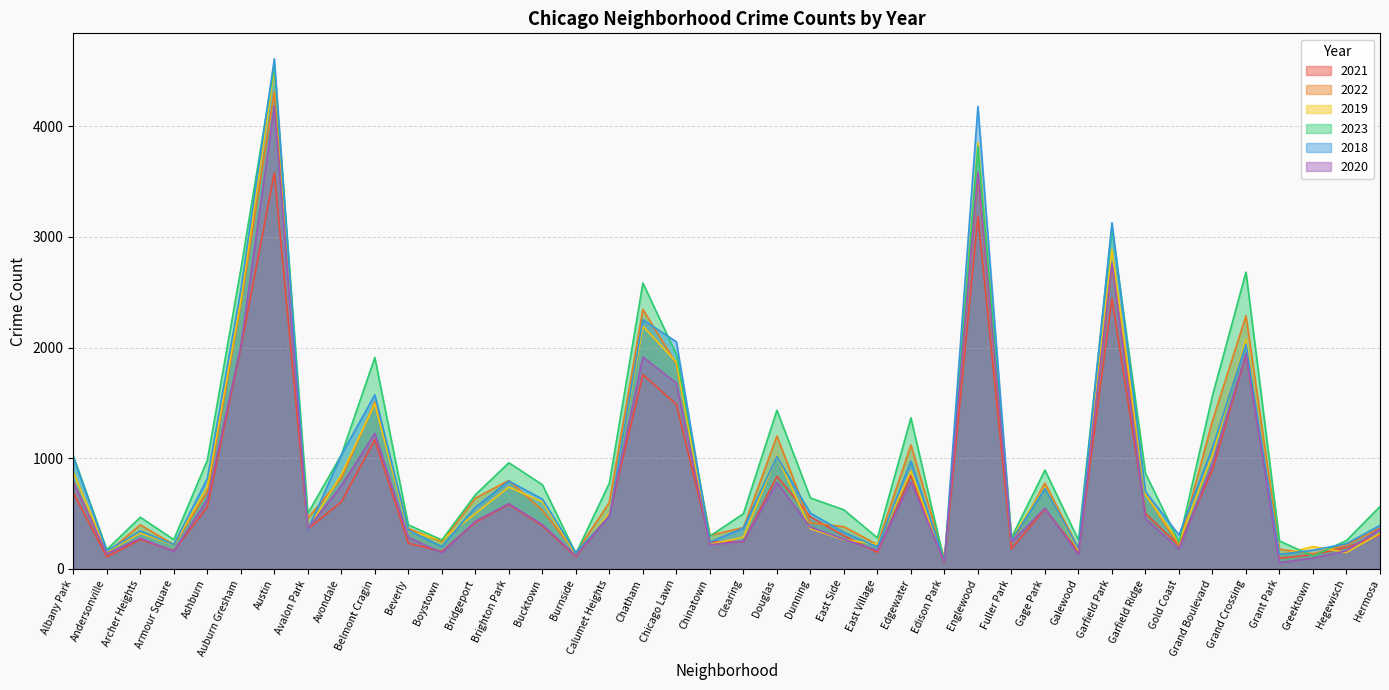

What is the difference between the maximum and minimum values in the 2019 series?

4456